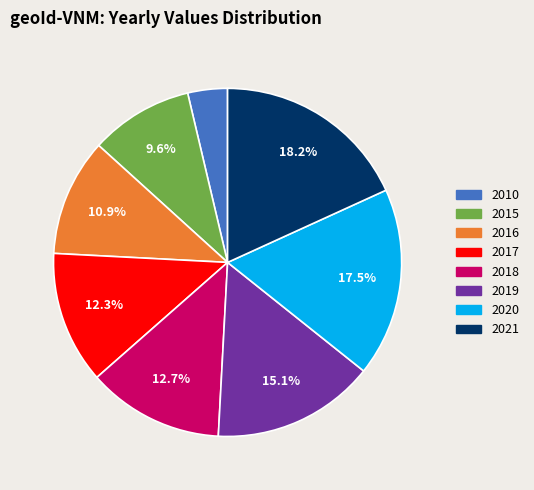

Is there a majority slice in this chart?

No